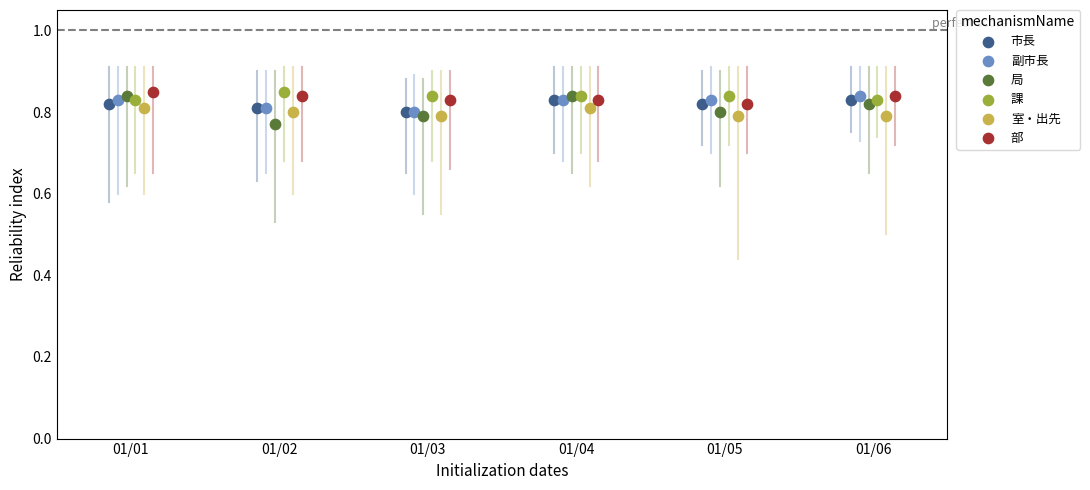

Which series has the widest spread of Y values?

局